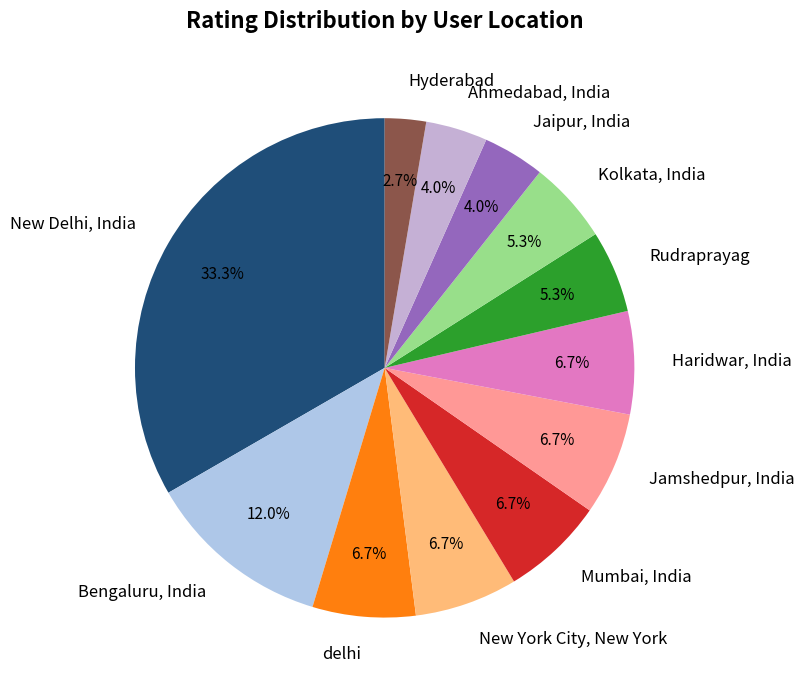

The New Delhi, India slice represents 1% of the pie. True or false?

False